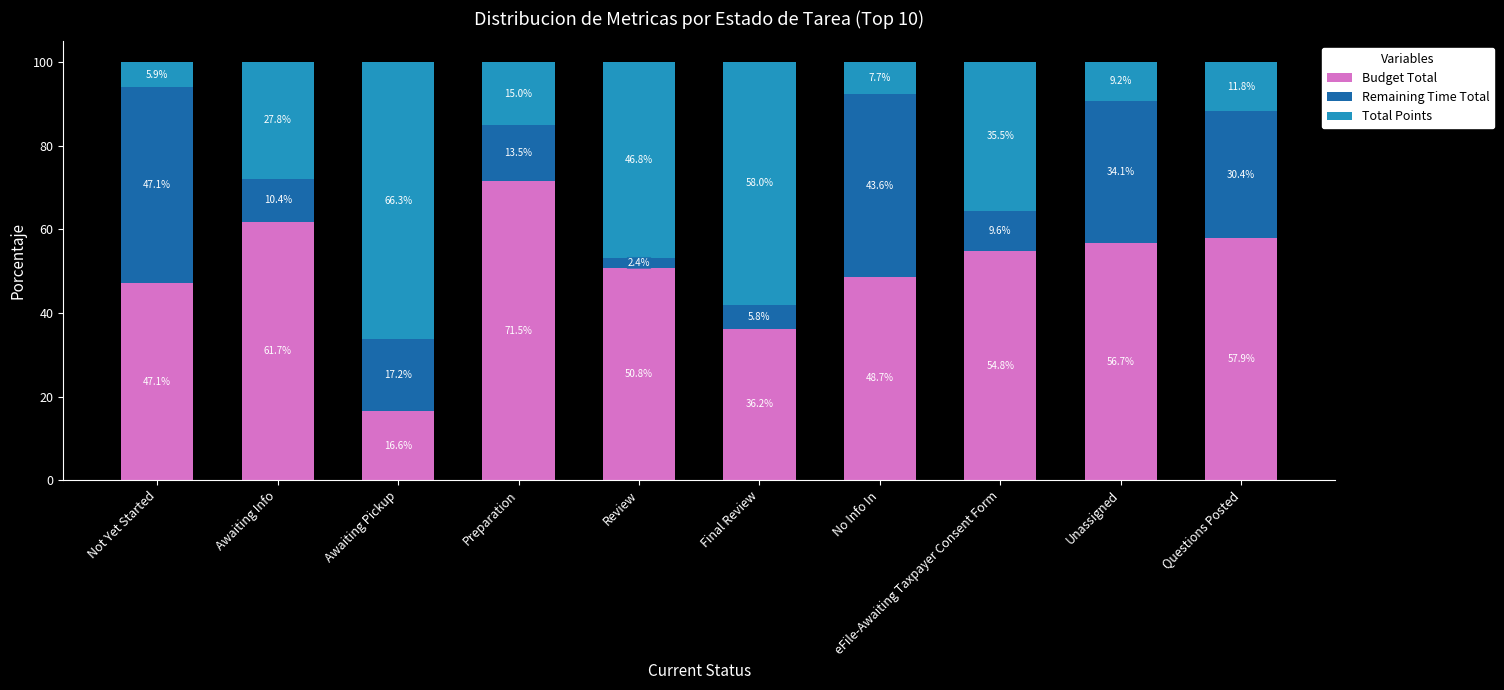

True or false: Budget Total has a value of 93.0 at Awaiting Info.

False